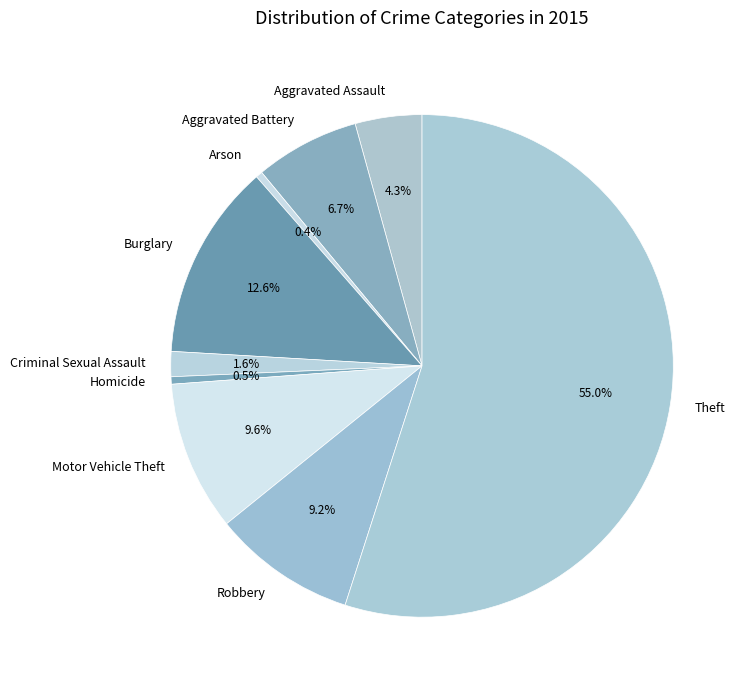

Is there a majority slice in this chart?

Yes